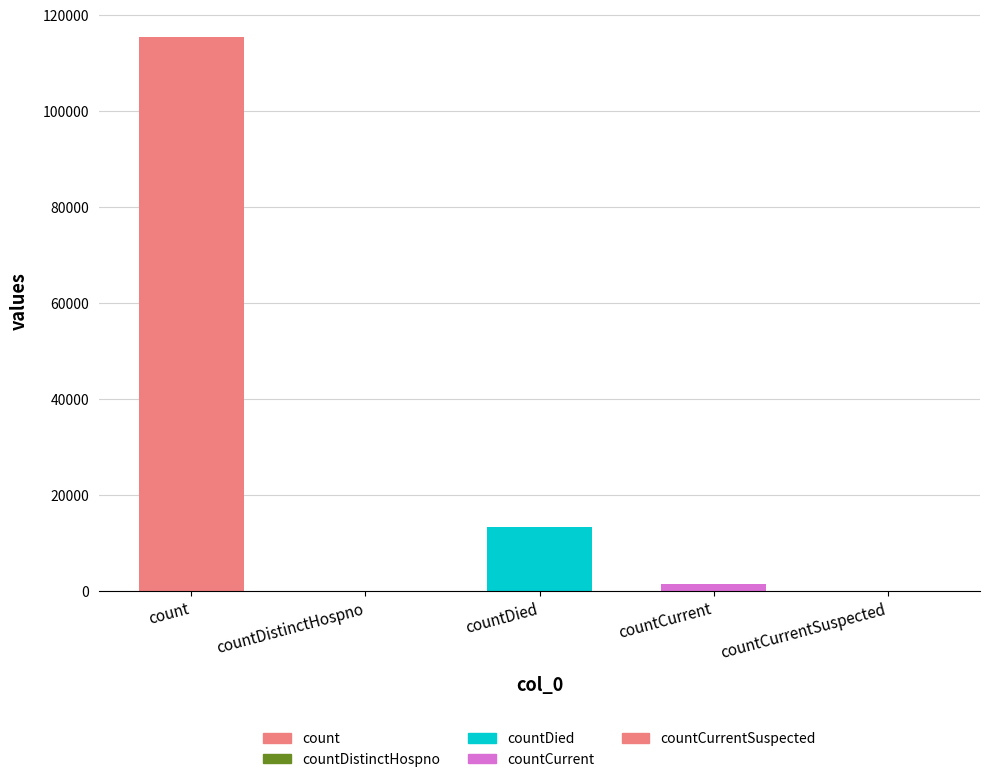

What is the approximate value at count, to the nearest 100?

115400